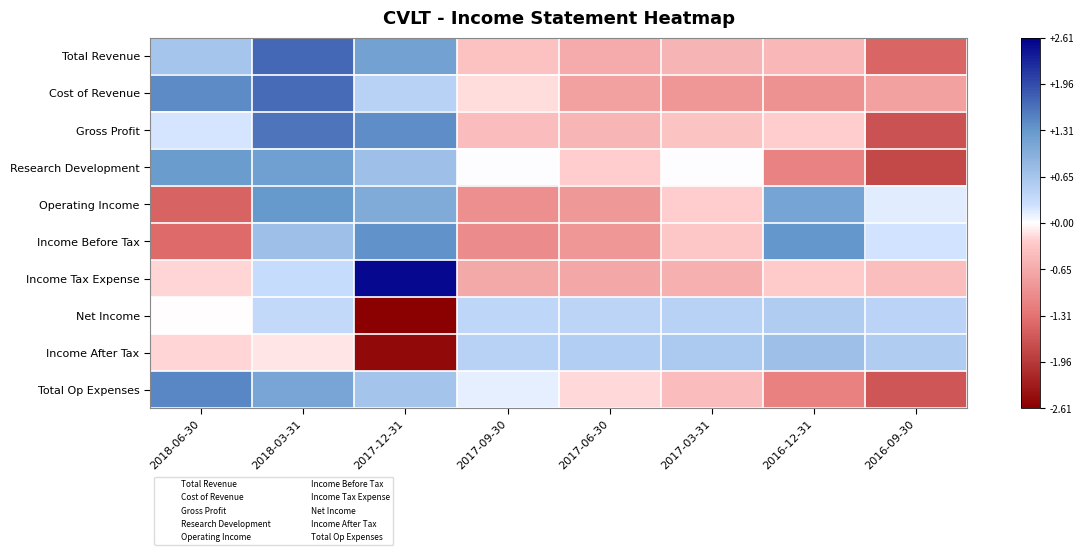

Between 2017-09-30 and 2016-09-30, which is larger?

2017-09-30